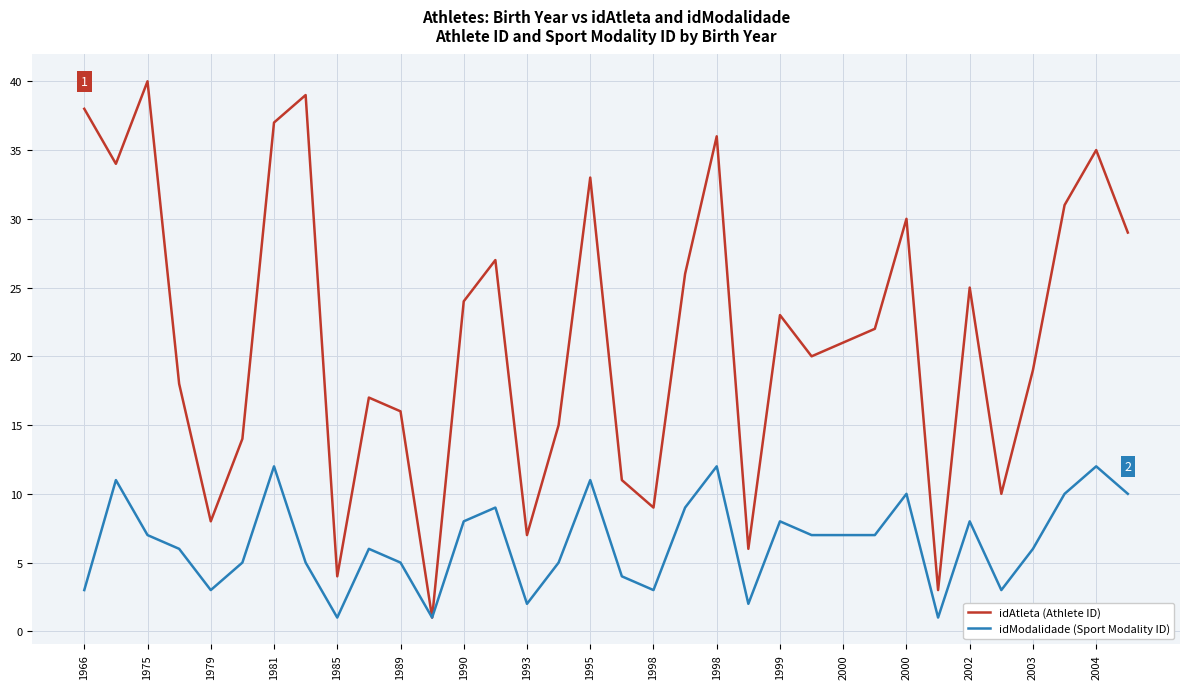

What is the greatest value displayed?

40